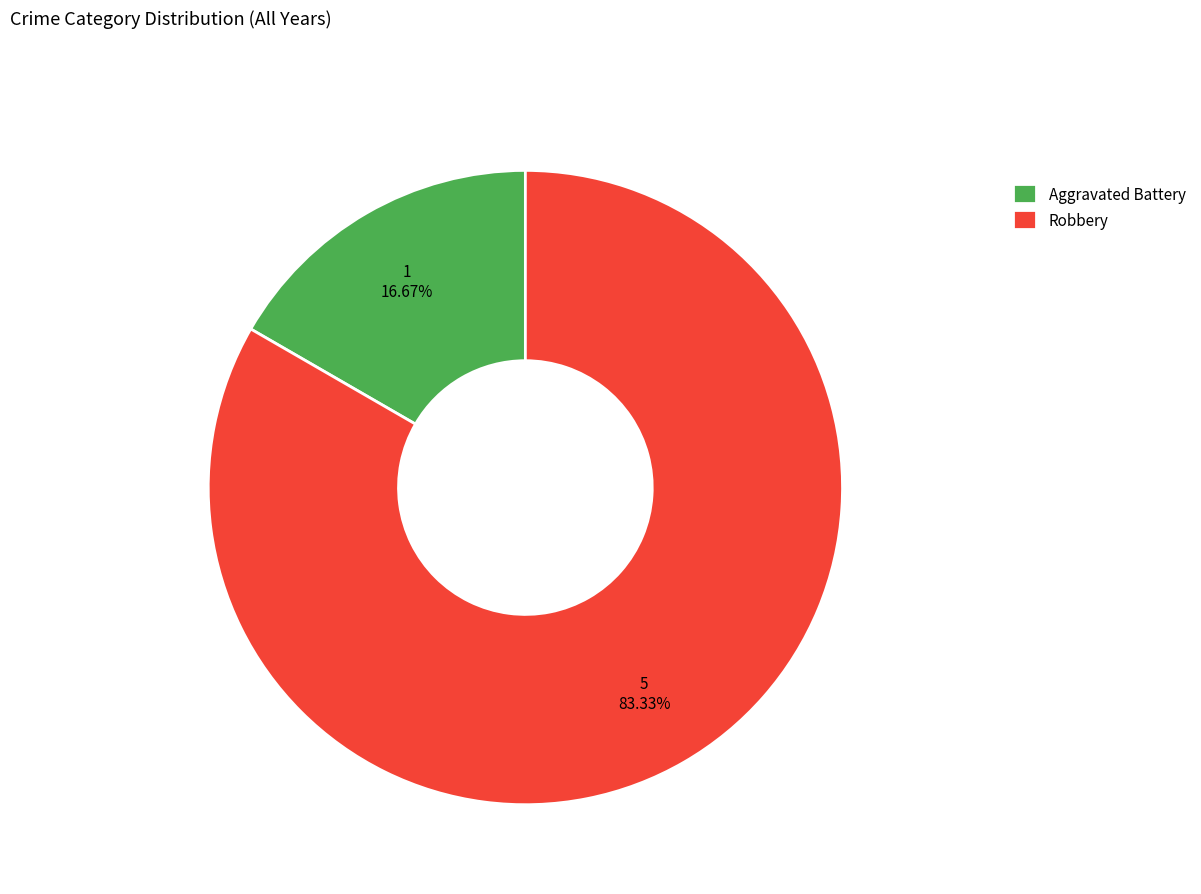

What is the ratio of the value at Aggravated Battery to the value at Robbery?

0.2